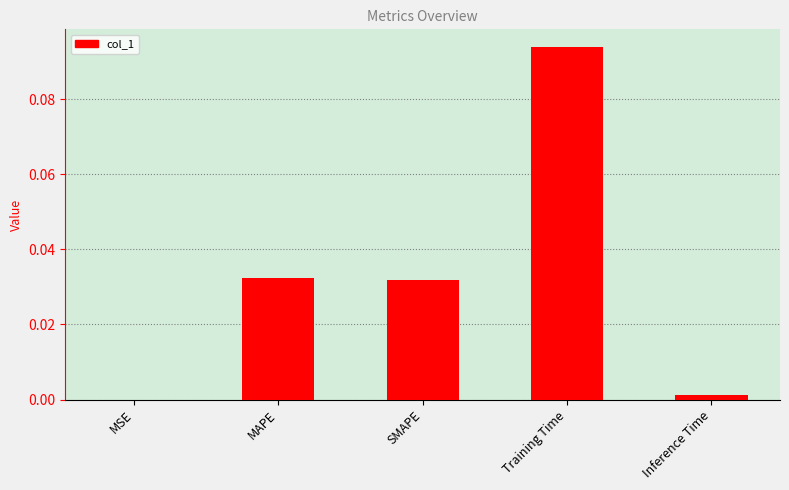

Which category has the highest value across all series?

Training Time